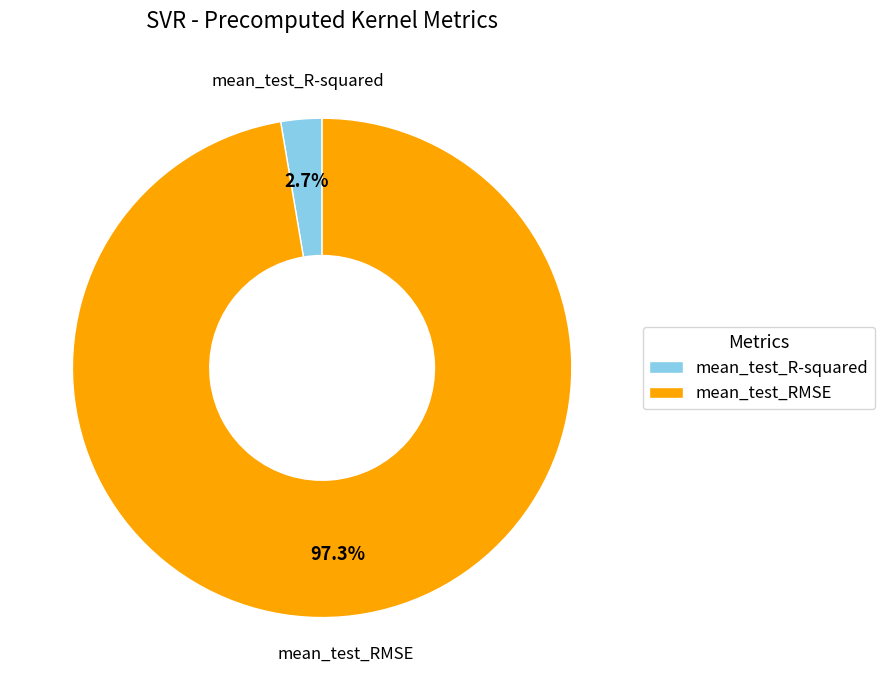

How many segments does this pie chart have?

2